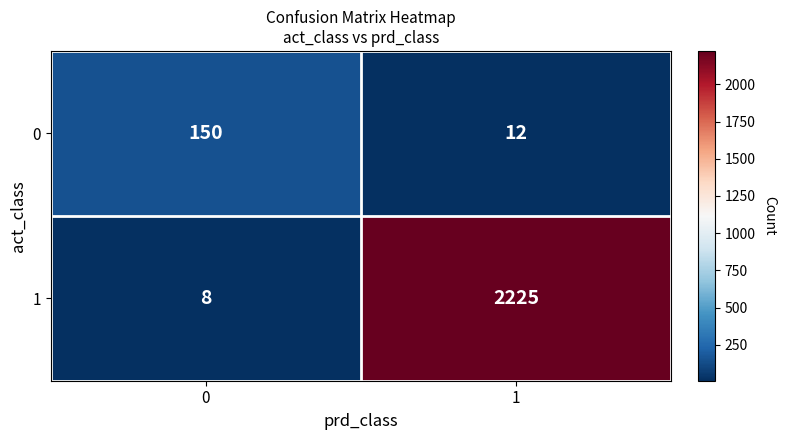

What is the spread (max minus min) of values at 0?

142